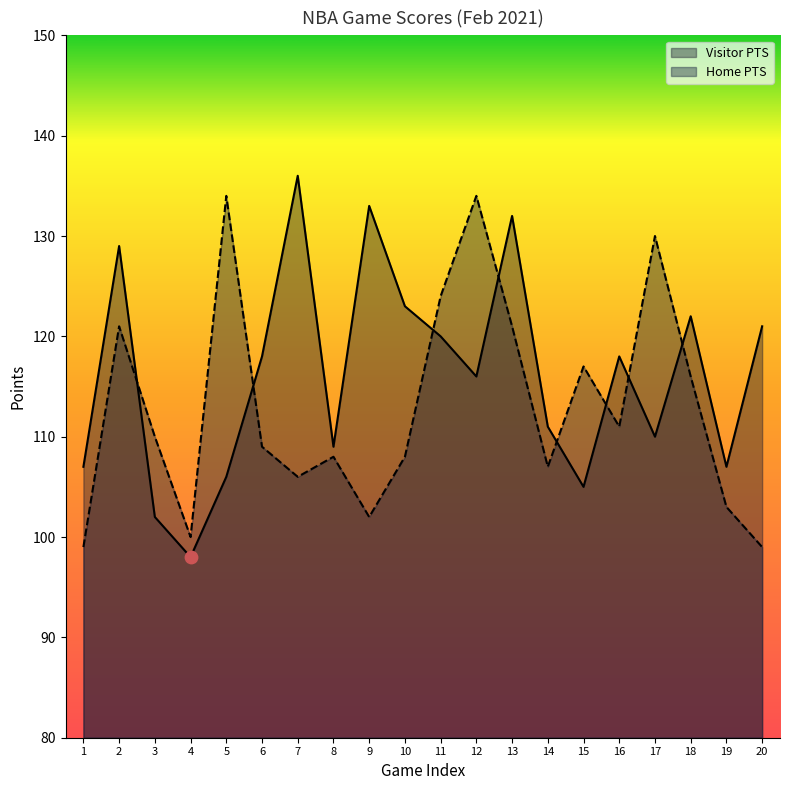

Which series contains the highest Y value?

Visitor PTS